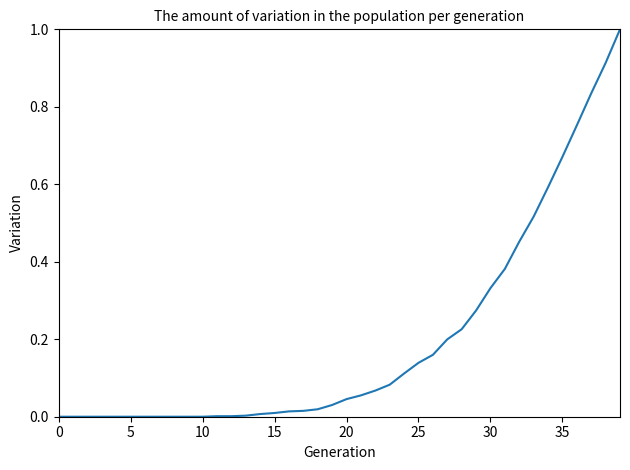

What is the difference between the maximum and minimum values?

1.0